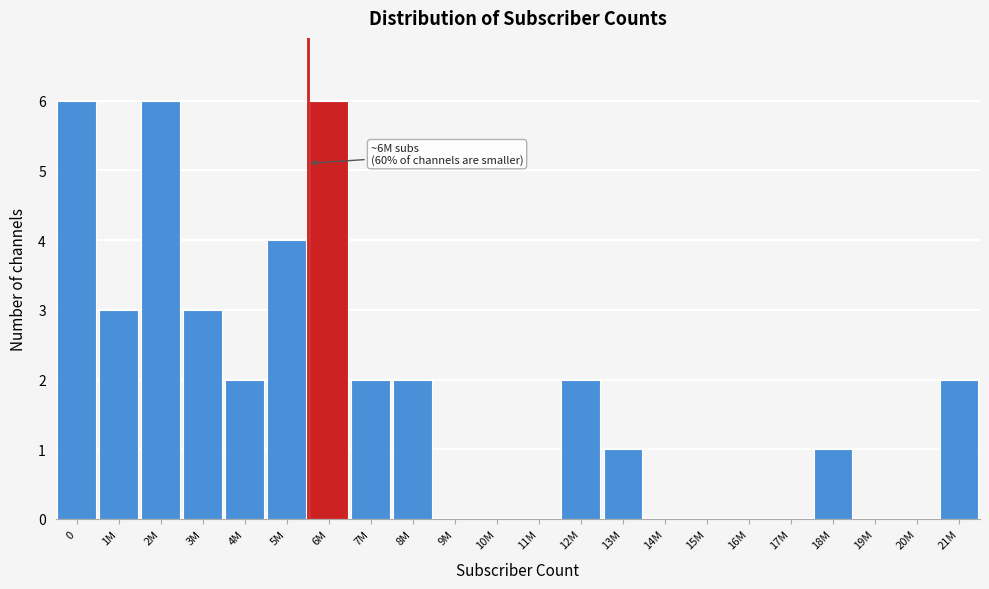

Reading left to right, list all the values displayed in this chart.

0=6	1M=3	2M=6	3M=3	4M=2	5M=4	6M=6	7M=2	8M=2	9M=0	10M=0	11M=0	12M=2	13M=1	14M=0	15M=0	16M=0	17M=0	18M=1	19M=0	20M=0	21M=2